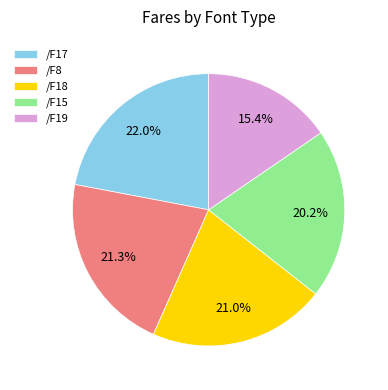

The /F15 slice represents 20% of the pie. True or false?

True